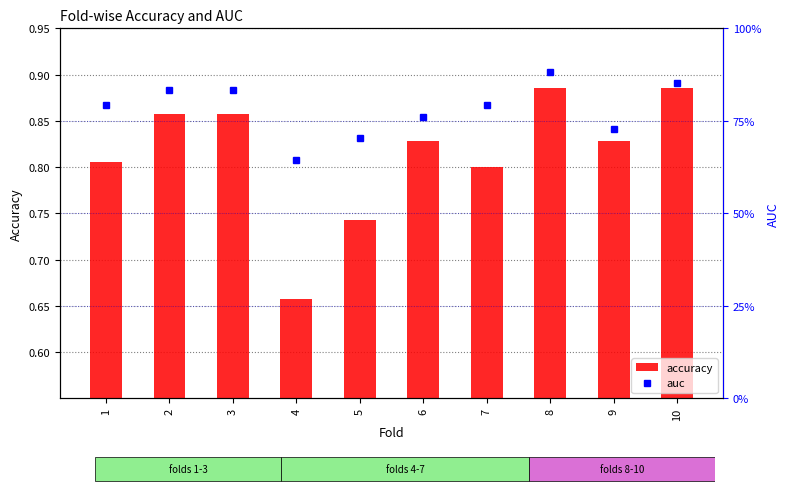

At which label is accuracy closest to 0?

4